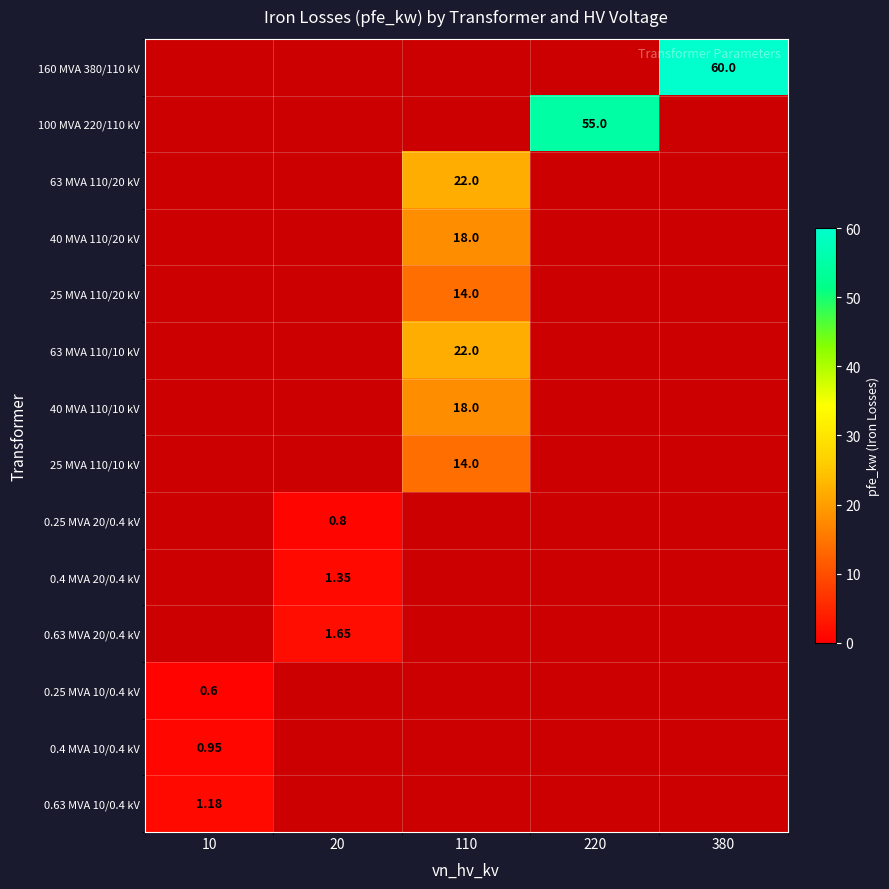

What is the approximate value of 63 MVA 110/10 kV at 110?

22.0